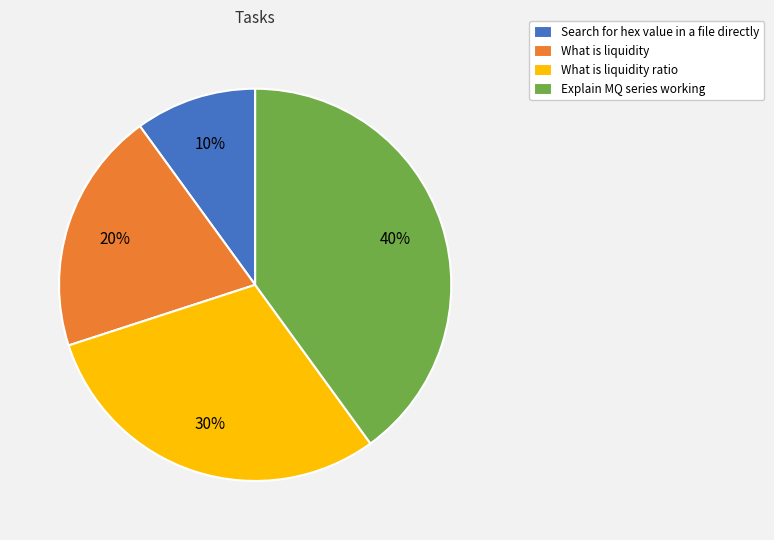

To the nearest percent, what is the difference between the largest and smallest slice percentages?

30%